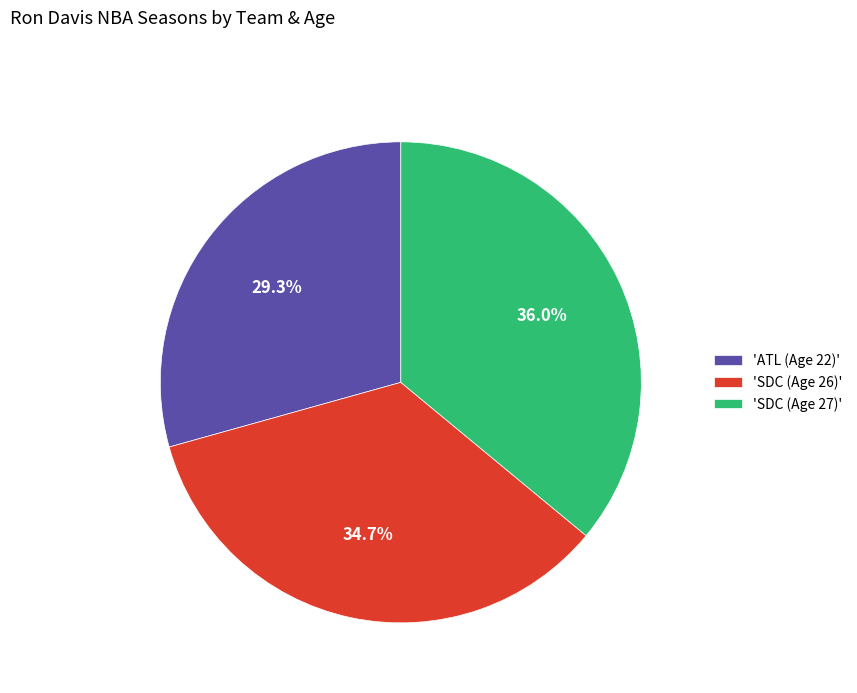

Rank the categories by value from highest to lowest.

'SDC (Age 27)', 'SDC (Age 26)', 'ATL (Age 22)'